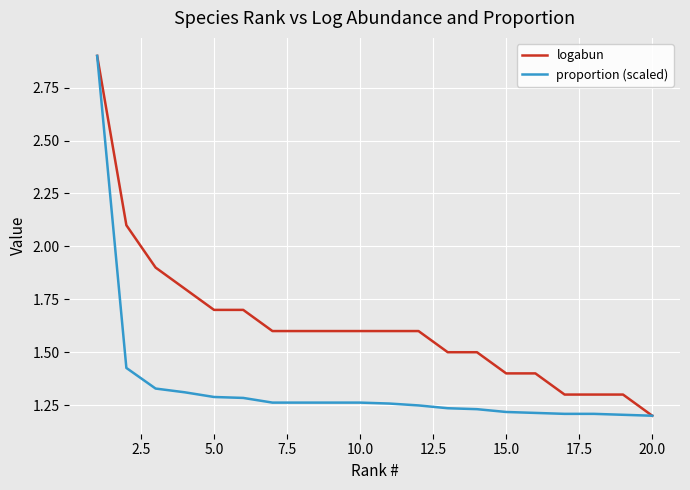

Which series has the largest total across all categories?

logabun